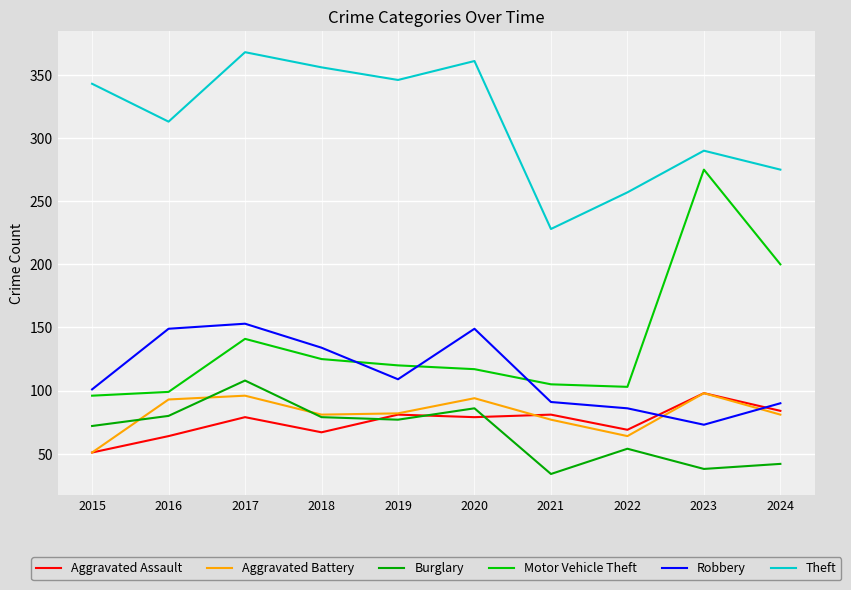

At which label is Robbery closest to 113?

2019